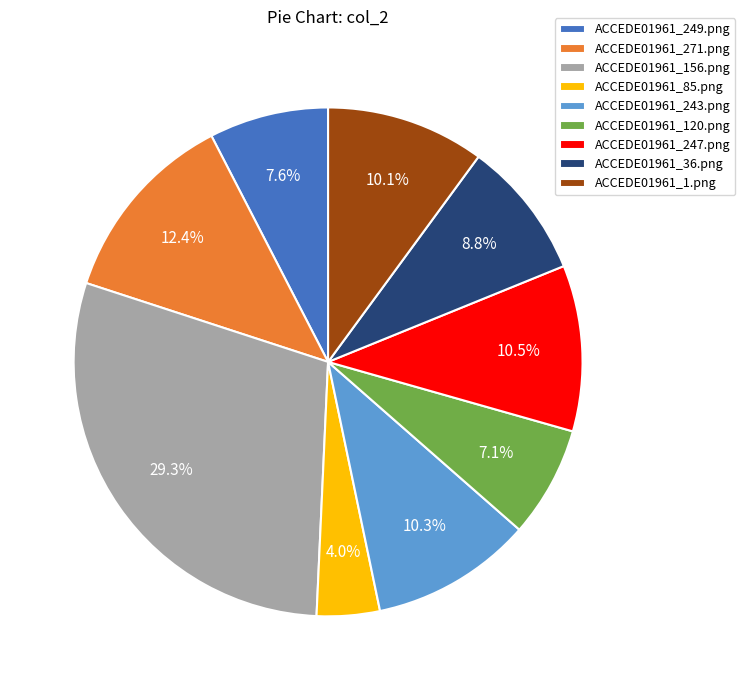

Does ACCEDE01961_156.png represent more than half of the total?

No